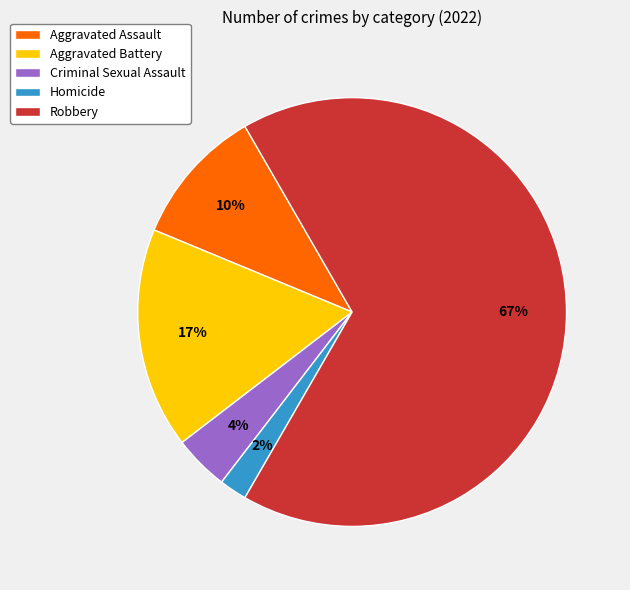

To the nearest percent, what is the difference between the largest and smallest slice percentages?

65%